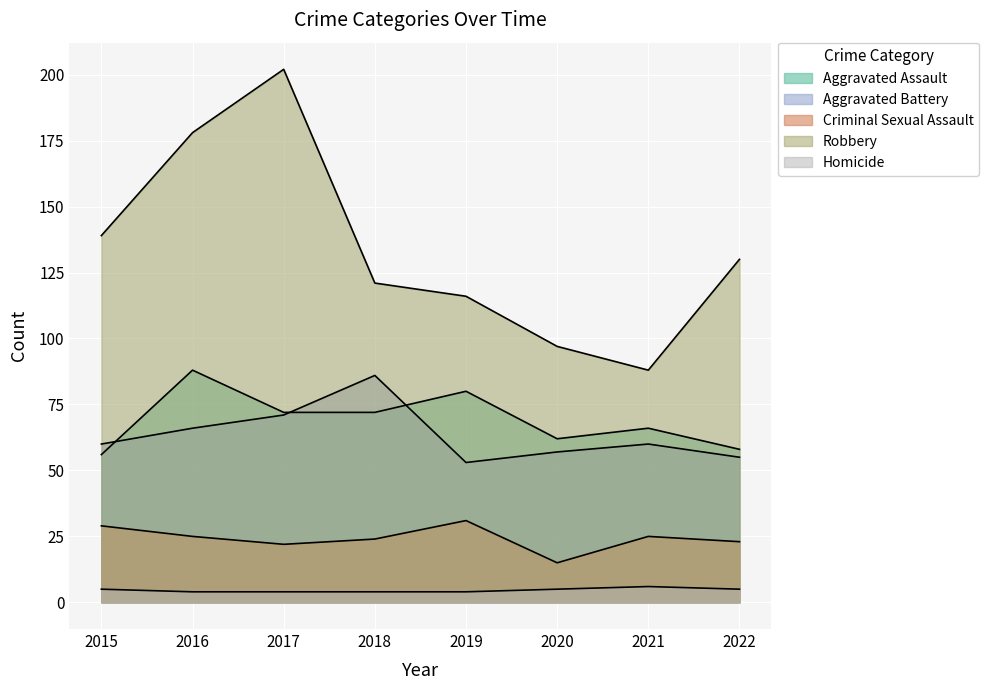

What is the difference between the highest and lowest values at 2016?

174